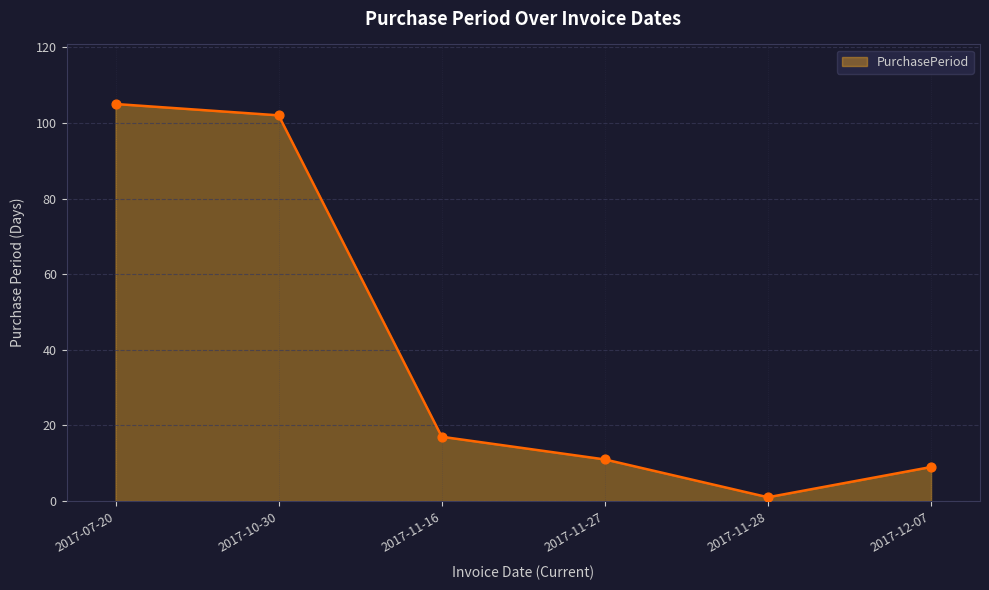

What is the change in value from 2017-11-27 to 2017-11-28?

-10